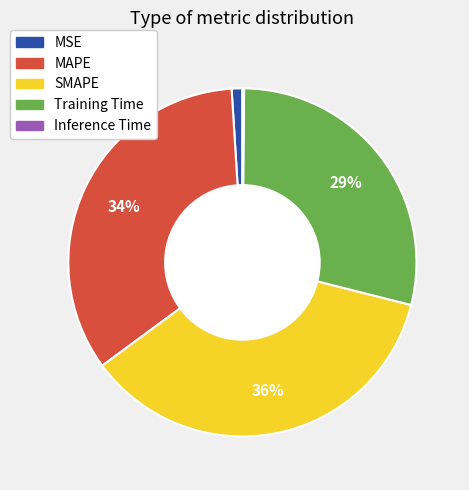

Which slice is the largest?

SMAPE